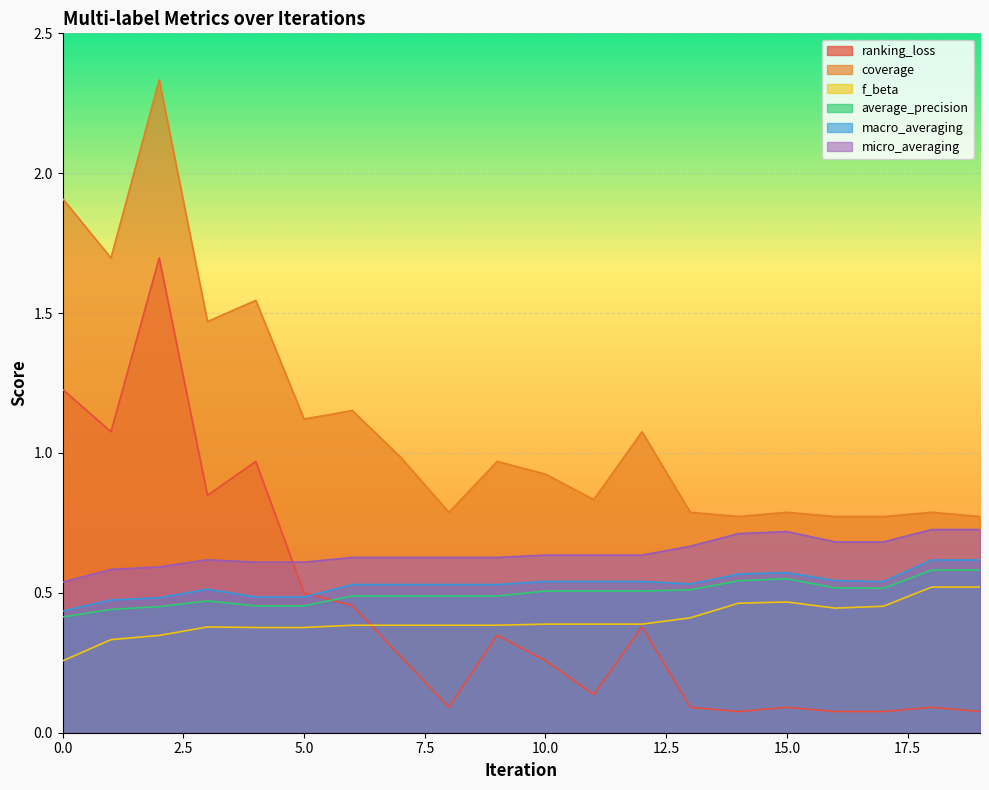

What is the difference between the maximum and minimum values in the micro_averaging series?

0.2